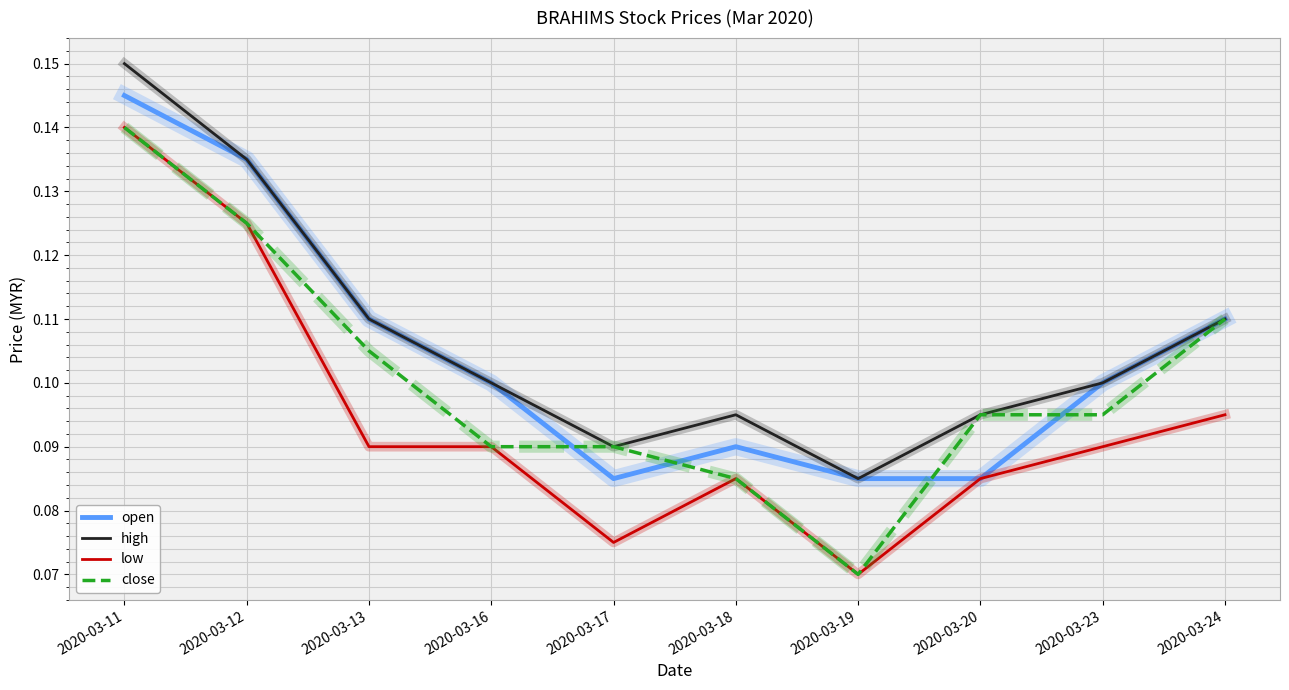

Is this an area chart (filled region under the line)?

No